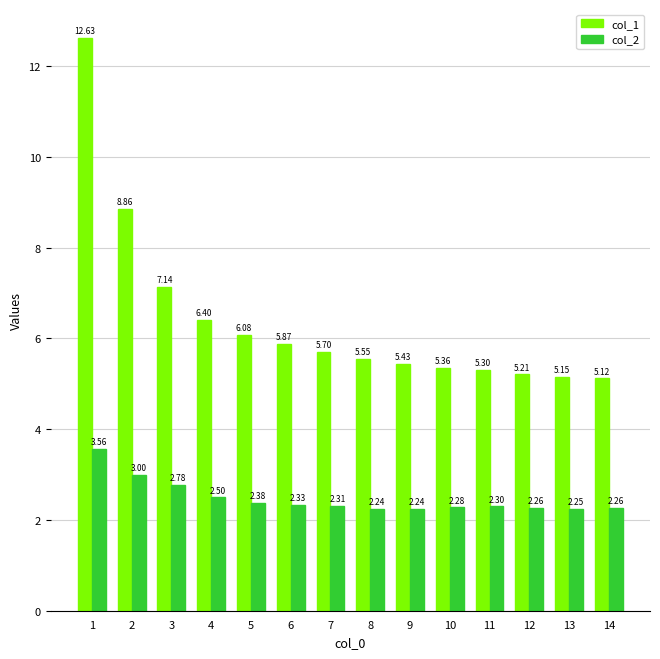

What is the difference between the maximum and second lowest values in the col_2 series?

1.3